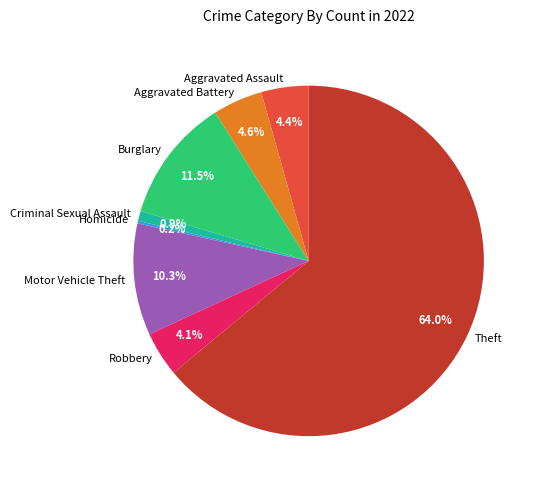

Which has a higher value, Theft or Robbery?

Theft